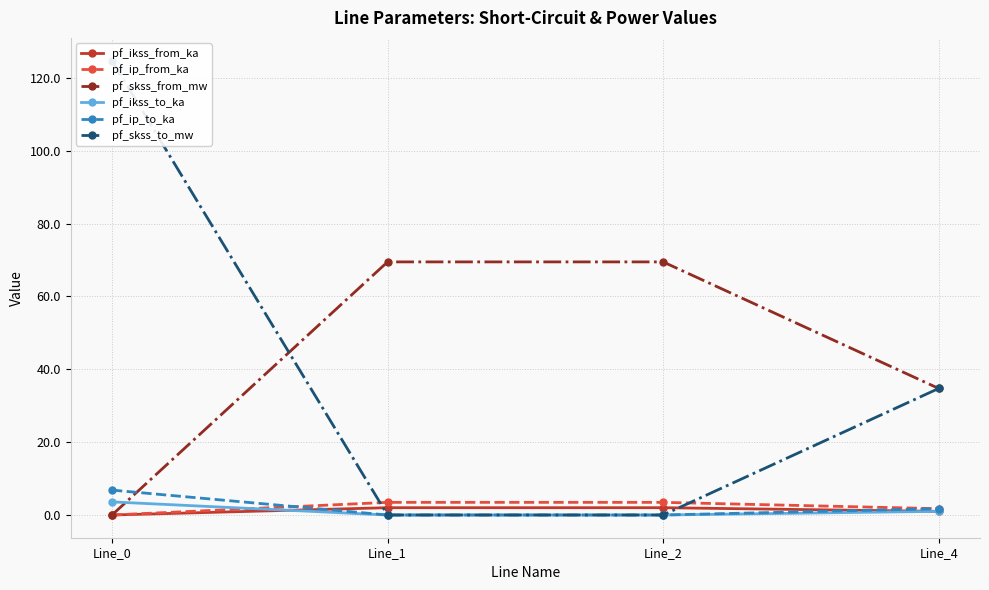

Which series has the largest total across all categories?

pf_skss_from_mw